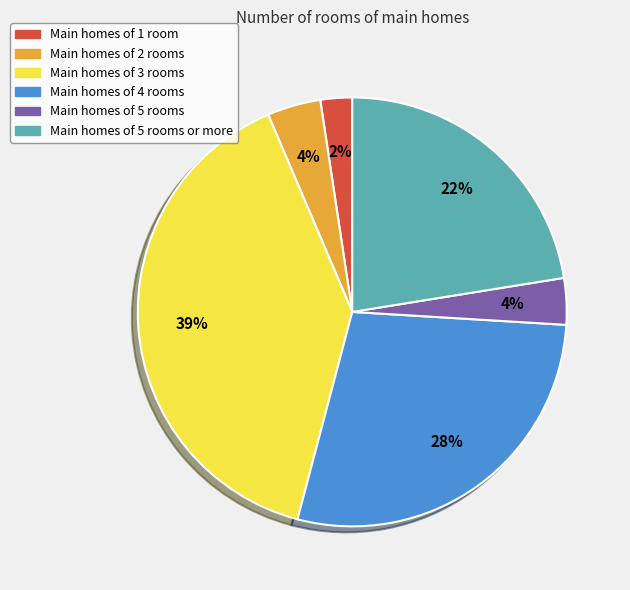

To the nearest percent, what percentage of the pie is Main homes of 5 rooms?

4%